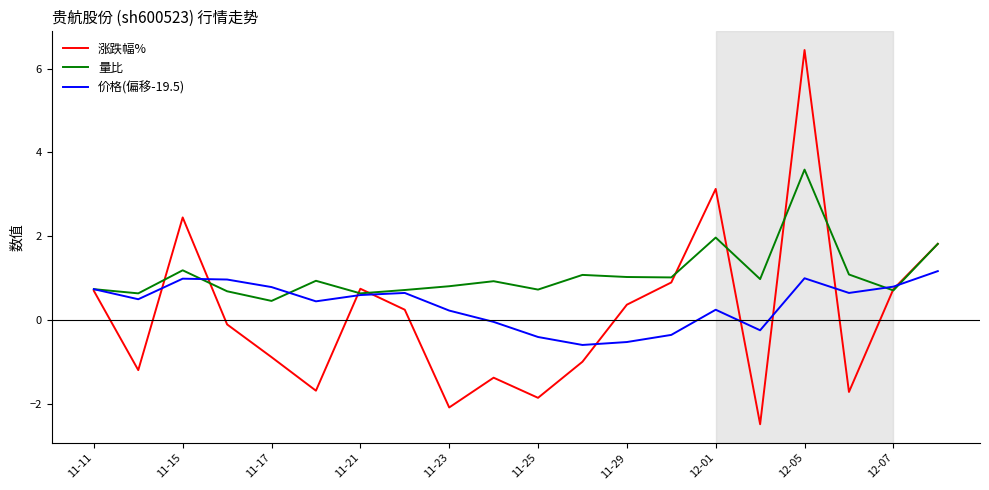

True or false: 量比 and 价格(偏移-19.5) cross at least once.

True